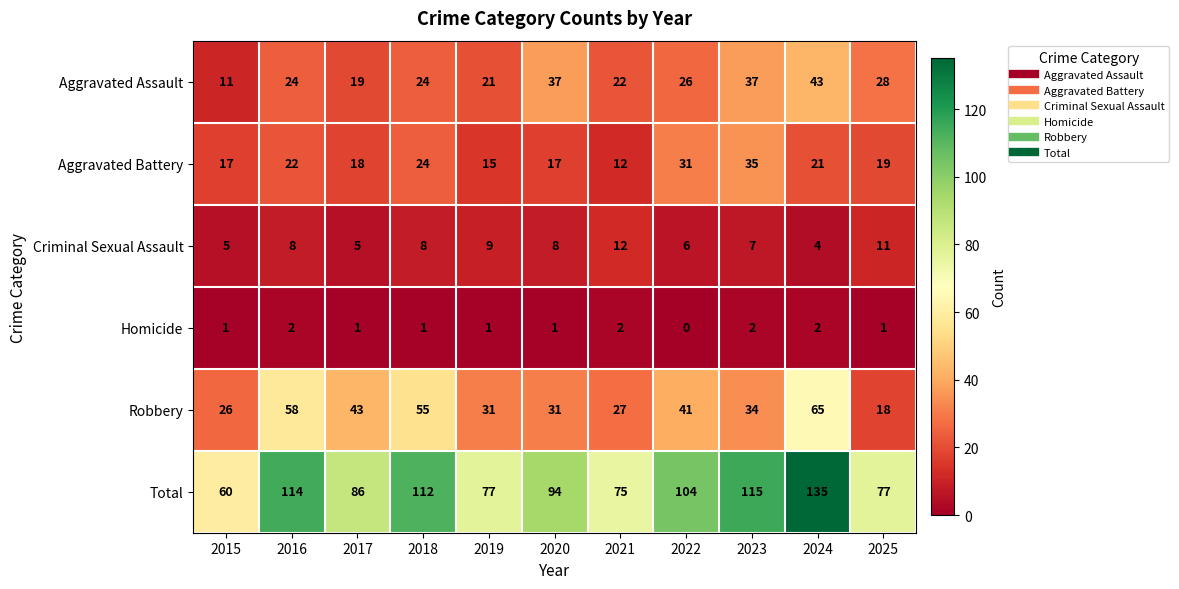

How many data points does each series have?

11